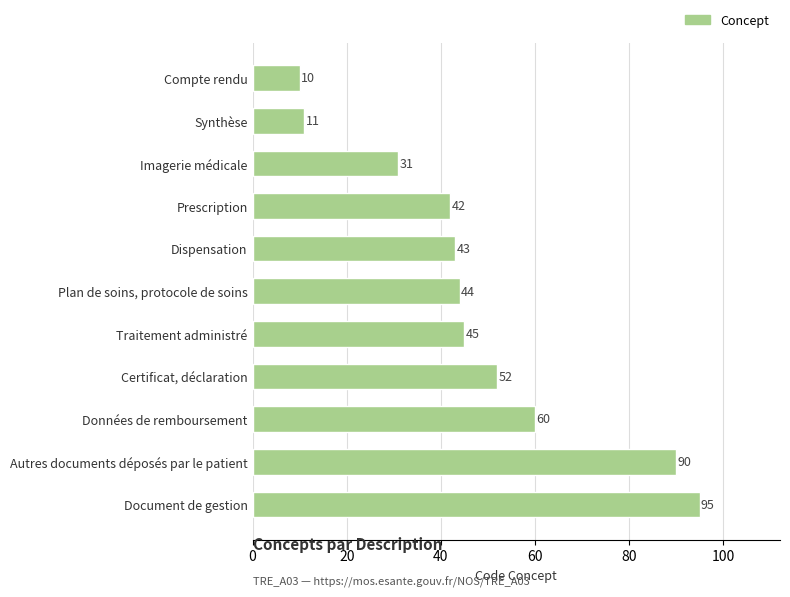

Reading bottom to top, what are all the values shown in this chart?

Document de gestion=95	Autres documents déposés par le patient=90	Données de remboursement=60	Certificat, déclaration=52	Traitement administré=45	Plan de soins, protocole de soins=44	Dispensation=43	Prescription=42	Imagerie médicale=31	Synthèse=11	Compte rendu=10